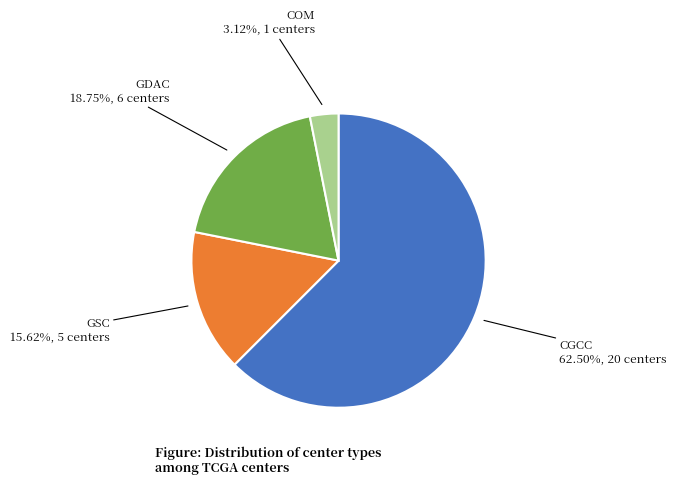

Is there a majority slice in this chart?

Yes